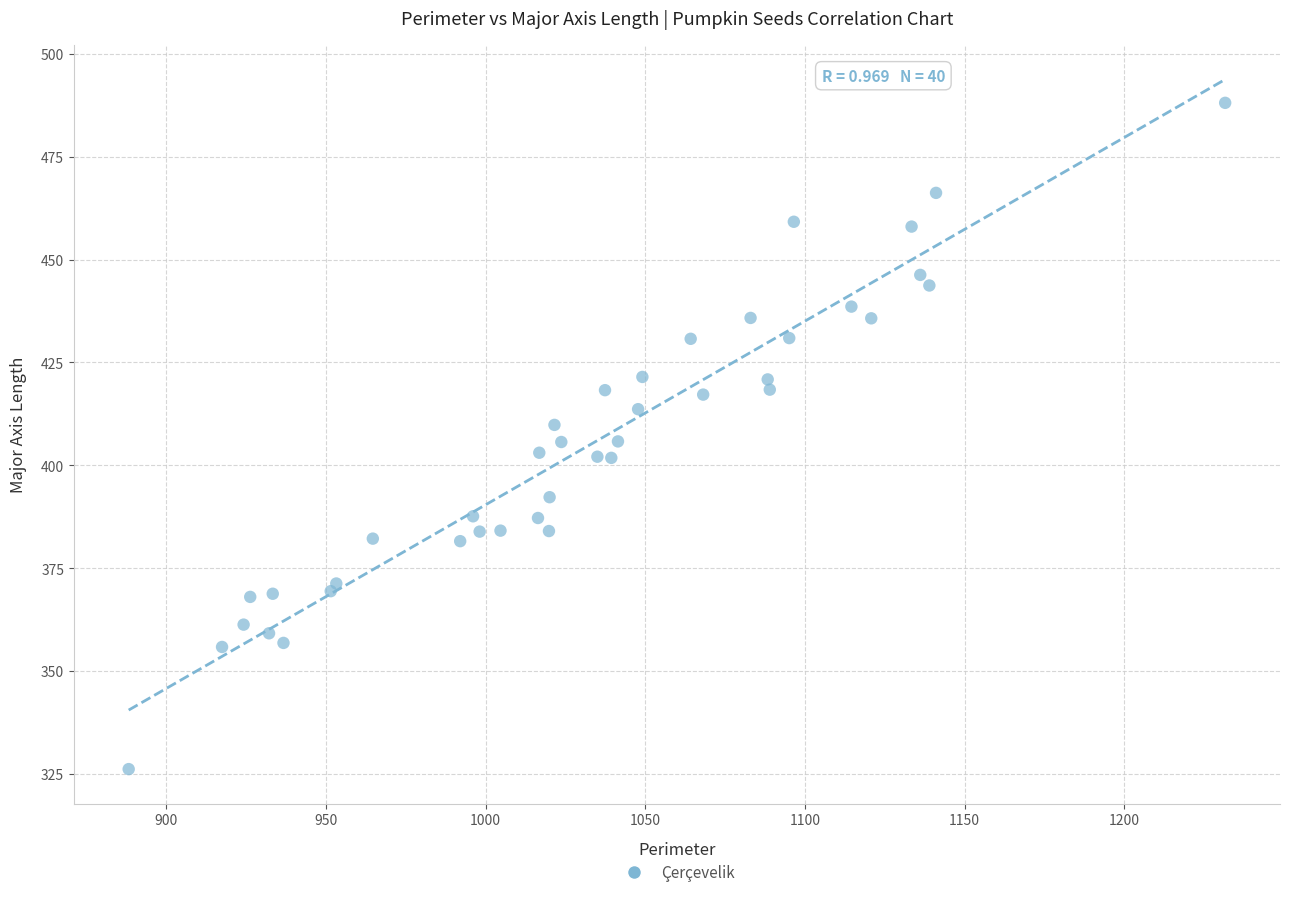

What is the range of X values (max minus min)?

343.4